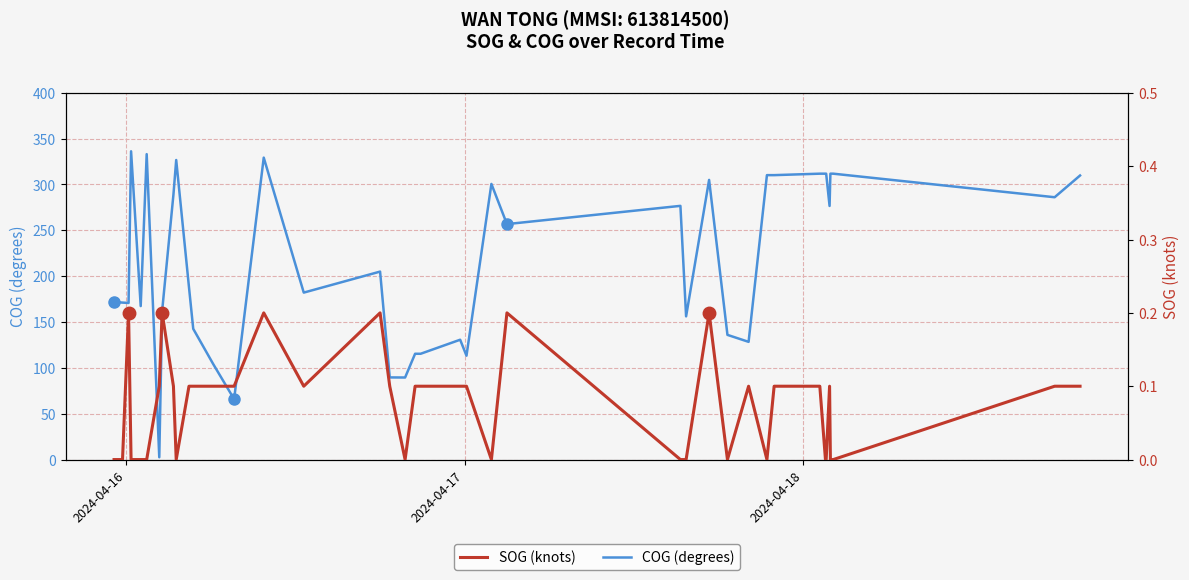

True or false: SOG (knots) and COG (degrees) intersect in this chart.

False